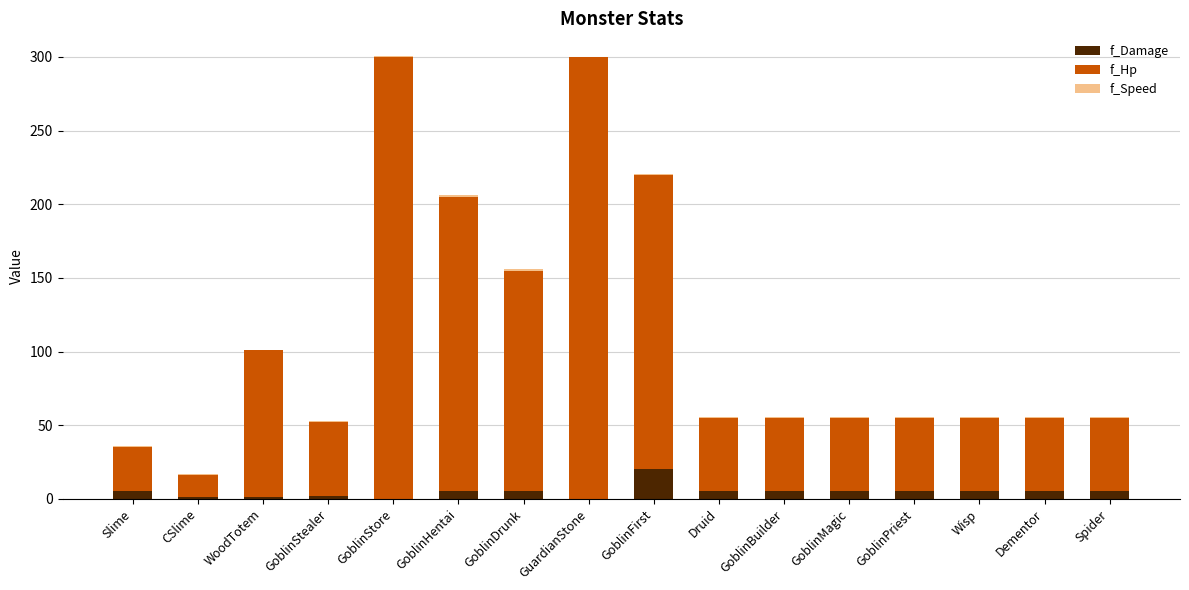

What is the sum of all f_Damage values?

74.0